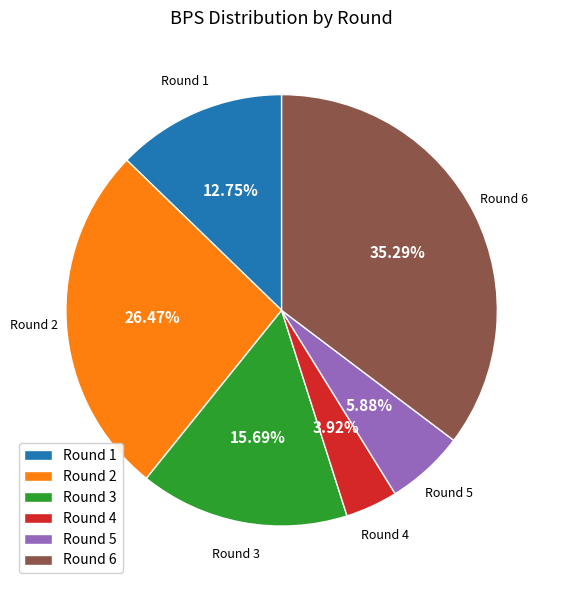

Combined, do Round 3 and Round 4 account for over 50%?

No